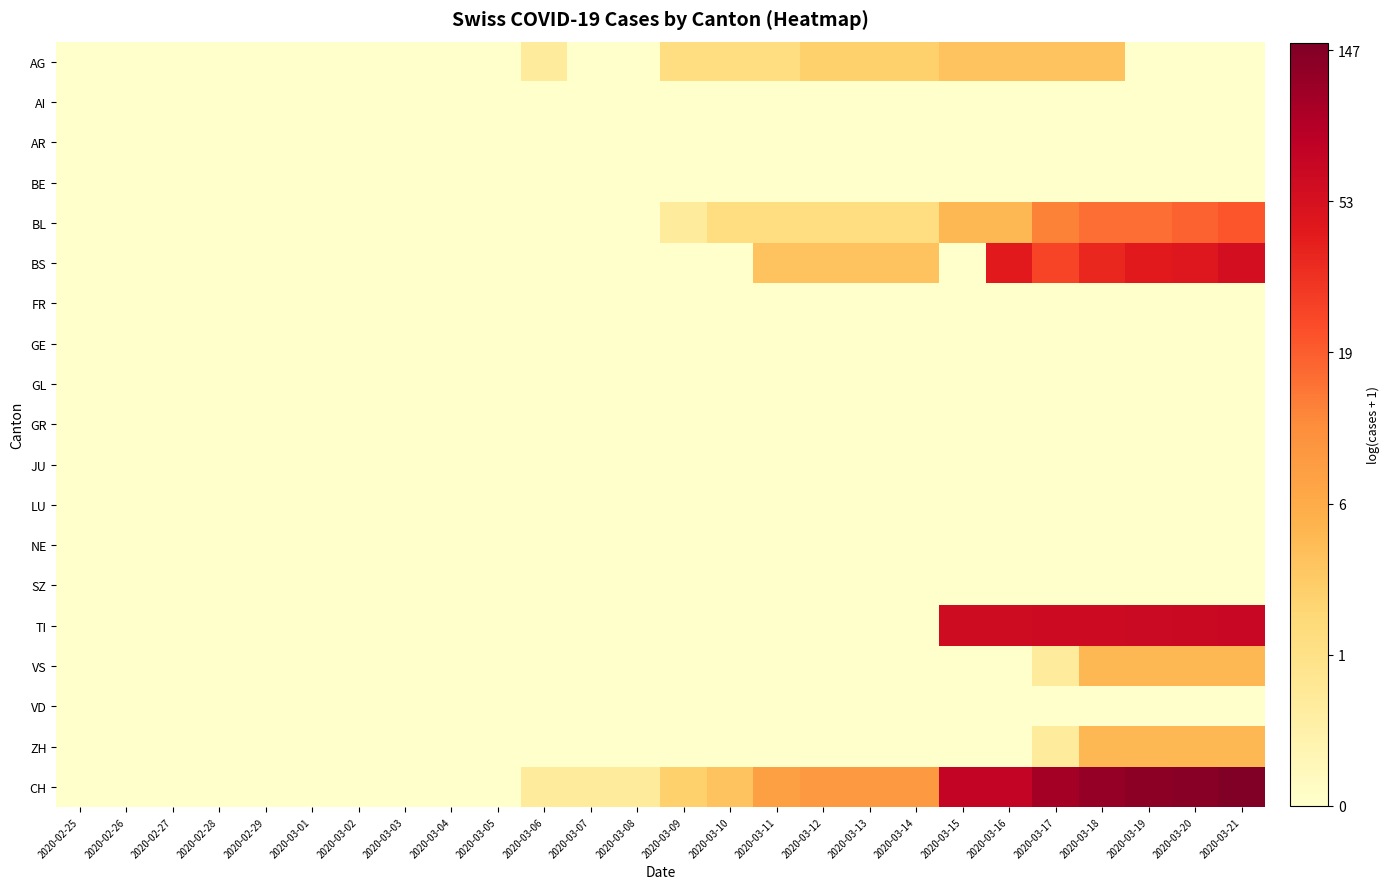

What is the total value across all series at 2020-03-19?

19.3